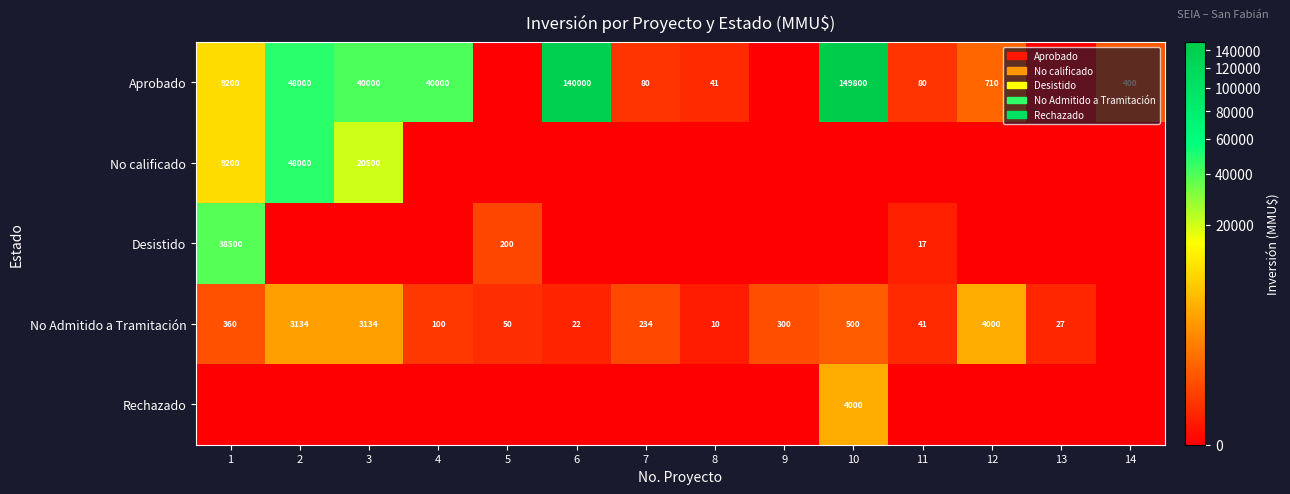

Is the value of No Admitido a Tramitación at 2 greater than the value of Desistido at 1?

No